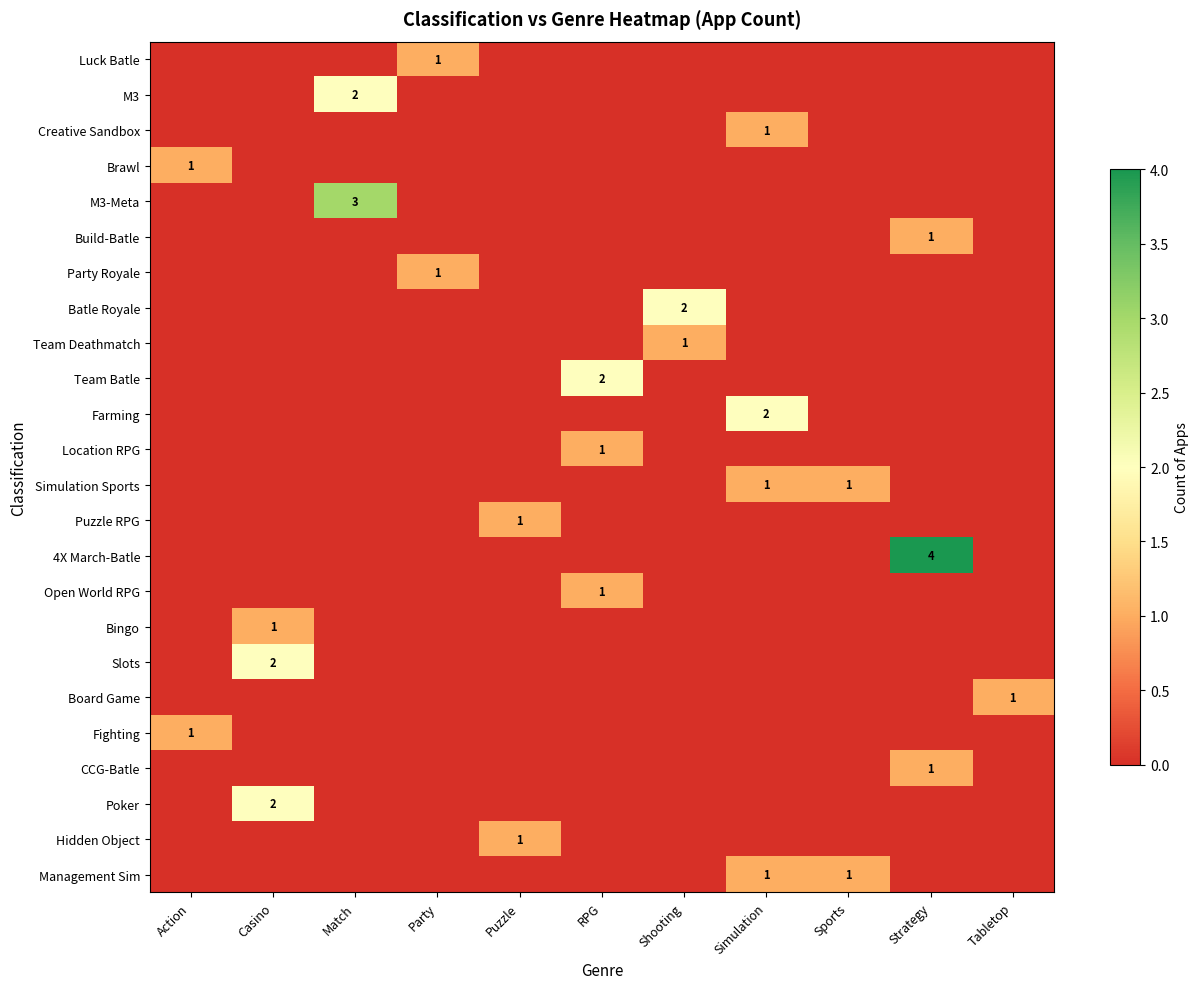

Is it true that Management Sim equals 1 at Sports?

True